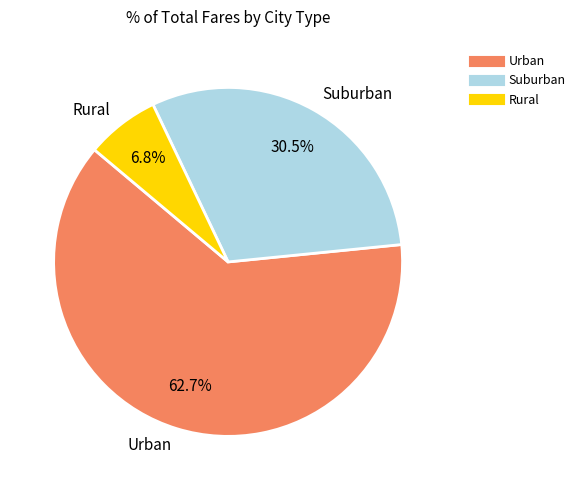

Is there a majority slice in this chart?

Yes